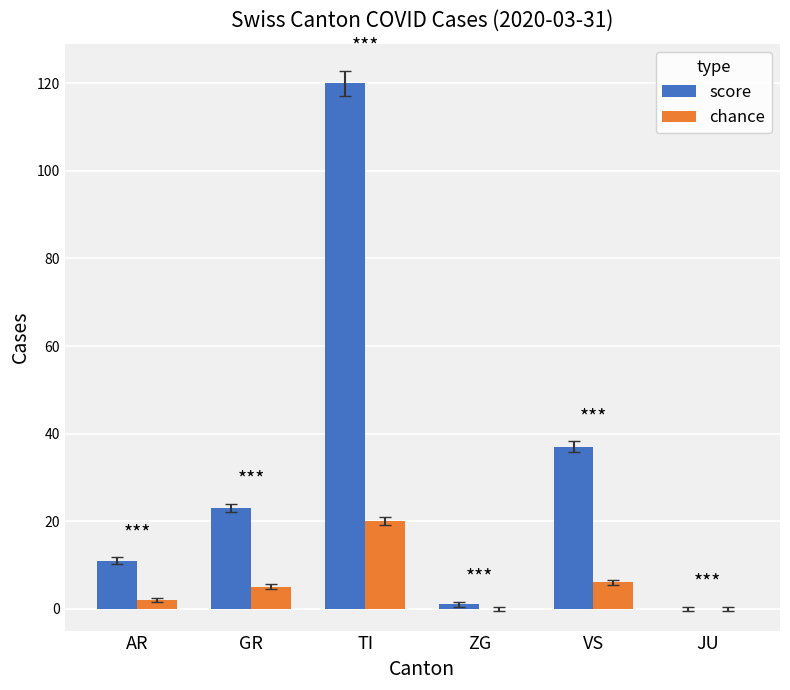

Which series changed the most between AR and JU?

score